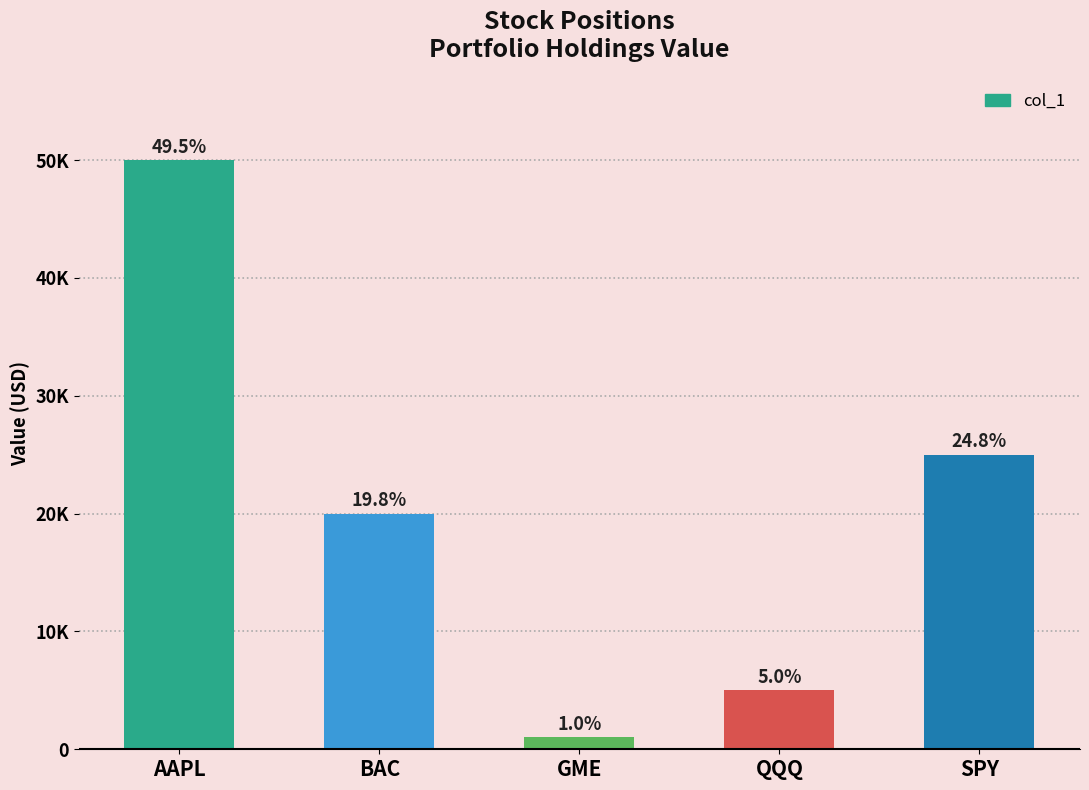

Does the chart contain any negative values?

No